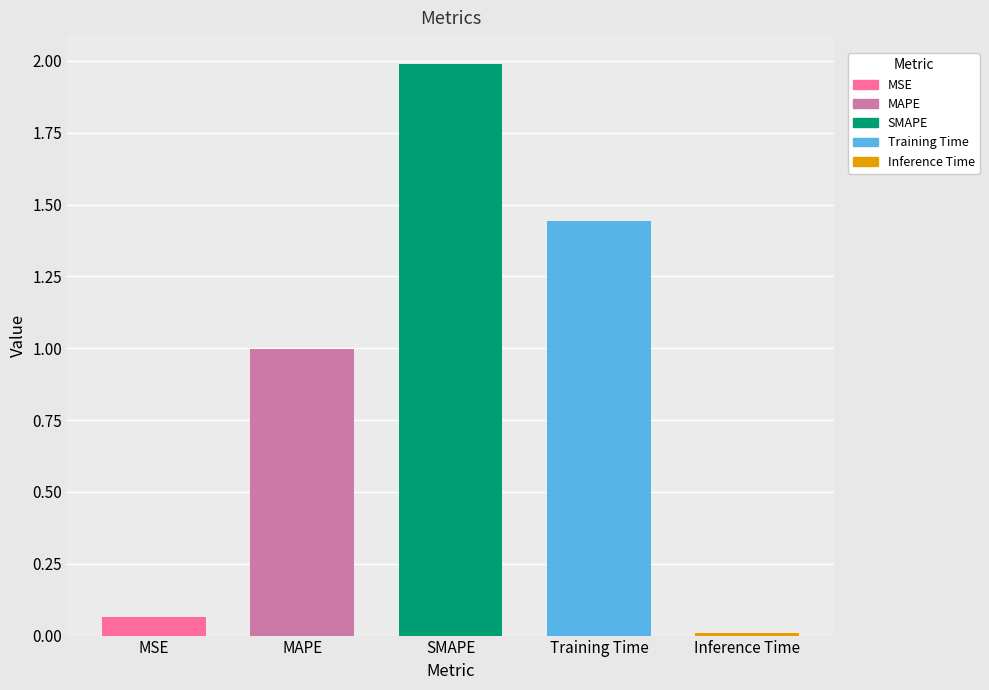

What is the label of the 2nd bar from the left?

MAPE